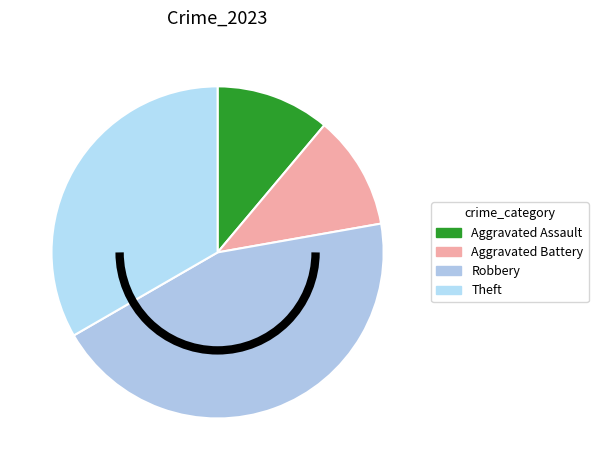

Do Robbery and Aggravated Assault together represent more than half of the pie?

Yes